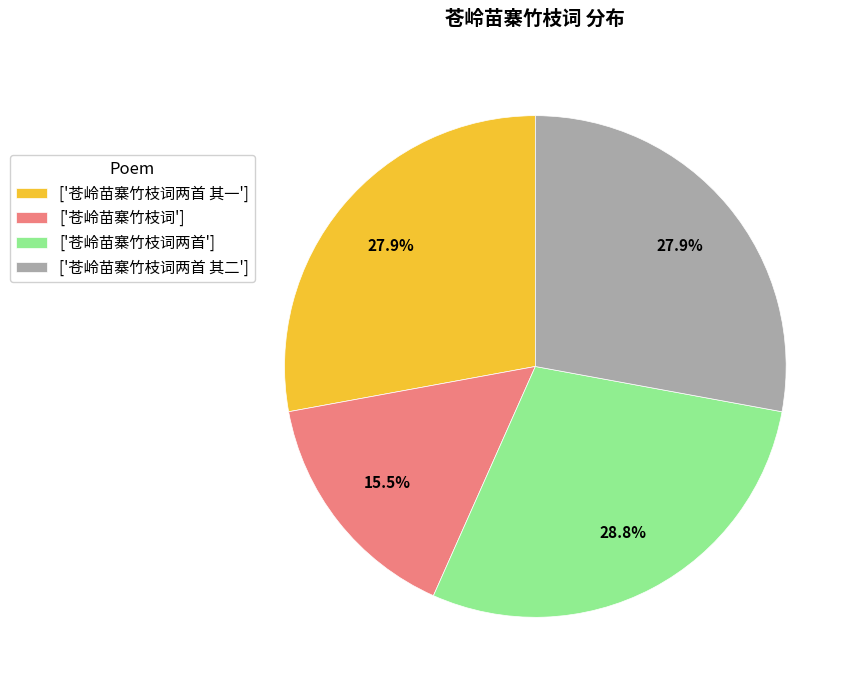

How many segments does this pie chart have?

4